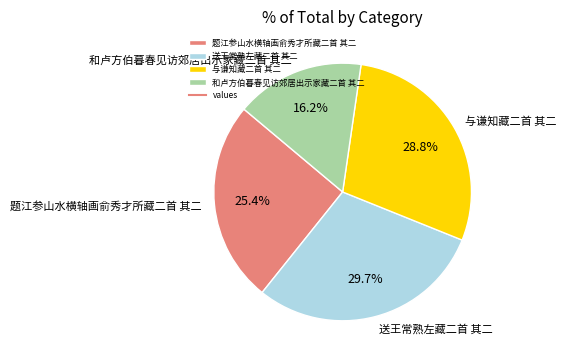

Is it true that 与谦知藏二首 其二 is 16% of the pie?

False